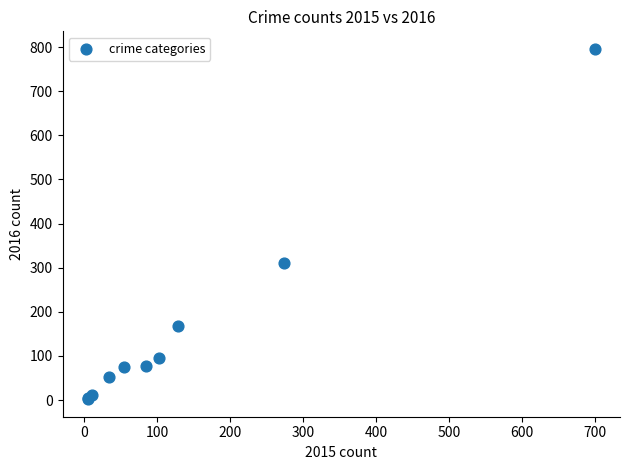

What Y value in the scatter plot is closest to 399?

310